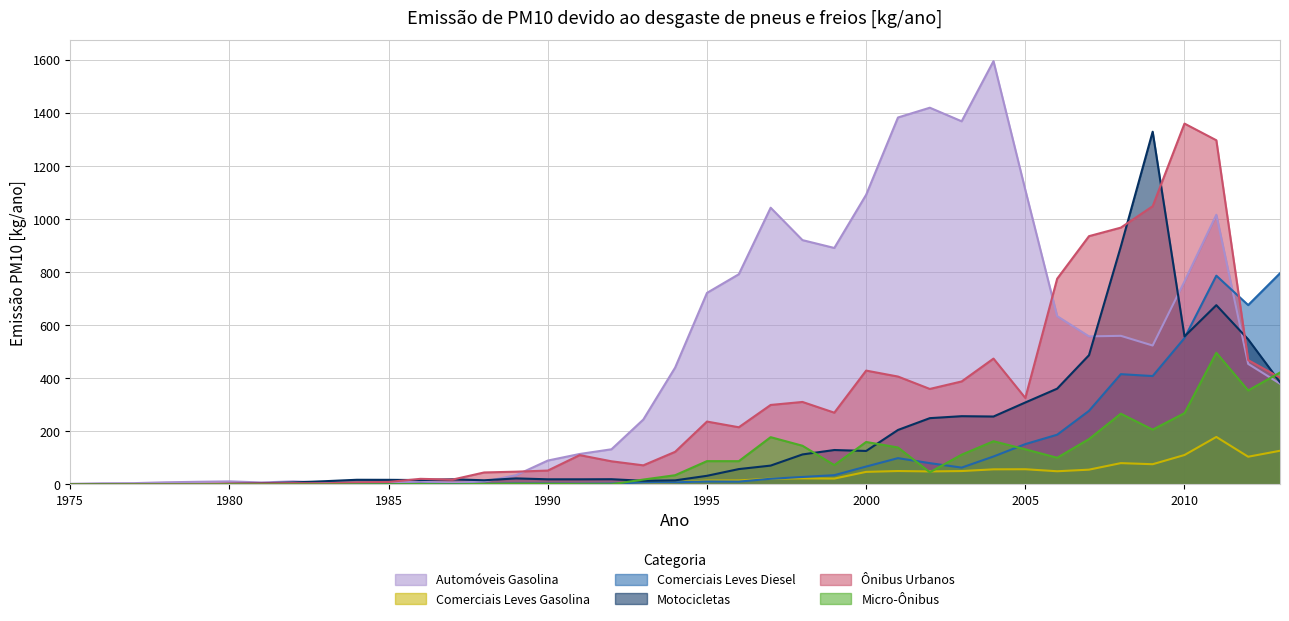

Which series changed the most between 2001 and 2005?

Automóveis Gasolina